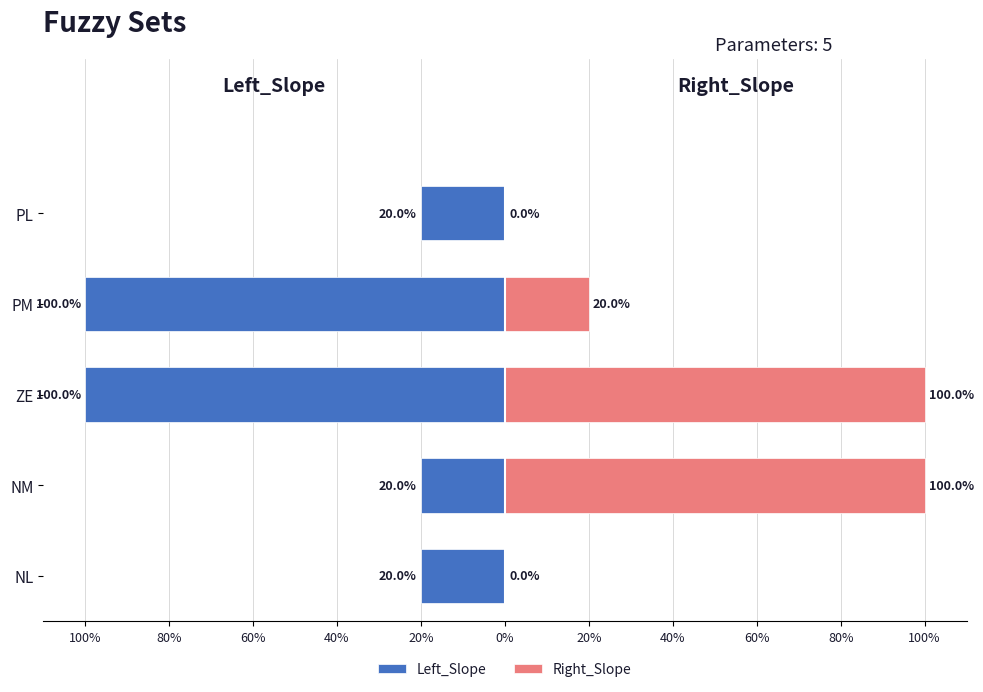

At NL, list the series in order from smallest to largest.

Left_Slope, Right_Slope